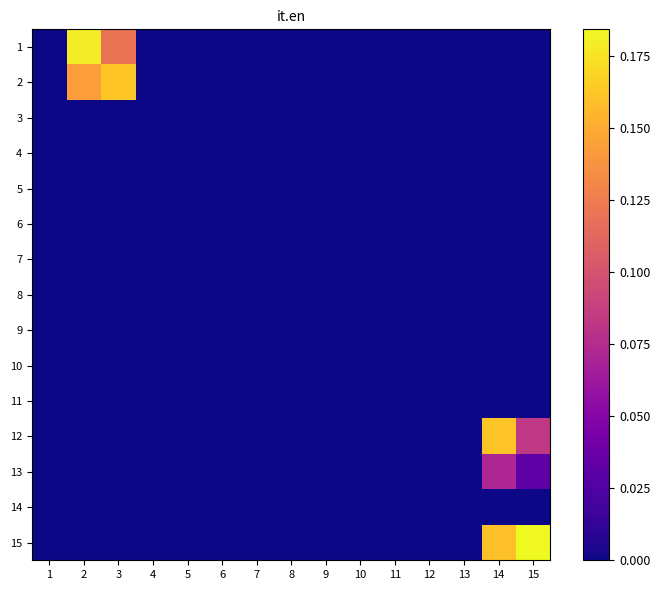

Reading left to right, what are all the values shown in this chart?

1: 1=0.0	2=0.2	3=0.1	4=0.0	5=0.0	6=0.0	7=0.0	8=0.0	9=0.0	10=0.0	11=0.0	12=0.0	13=0.0	14=0.0	15=0.0
2: 1=0.0	2=0.1	3=0.2	4=0.0	5=0.0	6=0.0	7=0.0	8=0.0	9=0.0	10=0.0	11=0.0	12=0.0	13=0.0	14=0.0	15=0.0
3: 1=0.0	2=0.0	3=0.0	4=0.0	5=0.0	6=0.0	7=0.0	8=0.0	9=0.0	10=0.0	11=0.0	12=0.0	13=0.0	14=0.0	15=0.0
4: 1=0.0	2=0.0	3=0.0	4=0.0	5=0.0	6=0.0	7=0.0	8=0.0	9=0.0	10=0.0	11=0.0	12=0.0	13=0.0	14=0.0	15=0.0
5: 1=0.0	2=0.0	3=0.0	4=0.0	5=0.0	6=0.0	7=0.0	8=0.0	9=0.0	10=0.0	11=0.0	12=0.0	13=0.0	14=0.0	15=0.0
6: 1=0.0	2=0.0	3=0.0	4=0.0	5=0.0	6=0.0	7=0.0	8=0.0	9=0.0	10=0.0	11=0.0	12=0.0	13=0.0	14=0.0	15=0.0
7: 1=0.0	2=0.0	3=0.0	4=0.0	5=0.0	6=0.0	7=0.0	8=0.0	9=0.0	10=0.0	11=0.0	12=0.0	13=0.0	14=0.0	15=0.0
8: 1=0.0	2=0.0	3=0.0	4=0.0	5=0.0	6=0.0	7=0.0	8=0.0	9=0.0	10=0.0	11=0.0	12=0.0	13=0.0	14=0.0	15=0.0
9: 1=0.0	2=0.0	3=0.0	4=0.0	5=0.0	6=0.0	7=0.0	8=0.0	9=0.0	10=0.0	11=0.0	12=0.0	13=0.0	14=0.0	15=0.0
10: 1=0.0	2=0.0	3=0.0	4=0.0	5=0.0	6=0.0	7=0.0	8=0.0	9=0.0	10=0.0	11=0.0	12=0.0	13=0.0	14=0.0	15=0.0
11: 1=0.0	2=0.0	3=0.0	4=0.0	5=0.0	6=0.0	7=0.0	8=0.0	9=0.0	10=0.0	11=0.0	12=0.0	13=0.0	14=0.0	15=0.0
12: 1=0.0	2=0.0	3=0.0	4=0.0	5=0.0	6=0.0	7=0.0	8=0.0	9=0.0	10=0.0	11=0.0	12=0.0	13=0.0	14=0.2	15=0.1
13: 1=0.0	2=0.0	3=0.0	4=0.0	5=0.0	6=0.0	7=0.0	8=0.0	9=0.0	10=0.0	11=0.0	12=0.0	13=0.0	14=0.1	15=0.0
14: 1=0.0	2=0.0	3=0.0	4=0.0	5=0.0	6=0.0	7=0.0	8=0.0	9=0.0	10=0.0	11=0.0	12=0.0	13=0.0	14=0.0	15=0.0
15: 1=0.0	2=0.0	3=0.0	4=0.0	5=0.0	6=0.0	7=0.0	8=0.0	9=0.0	10=0.0	11=0.0	12=0.0	13=0.0	14=0.2	15=0.2